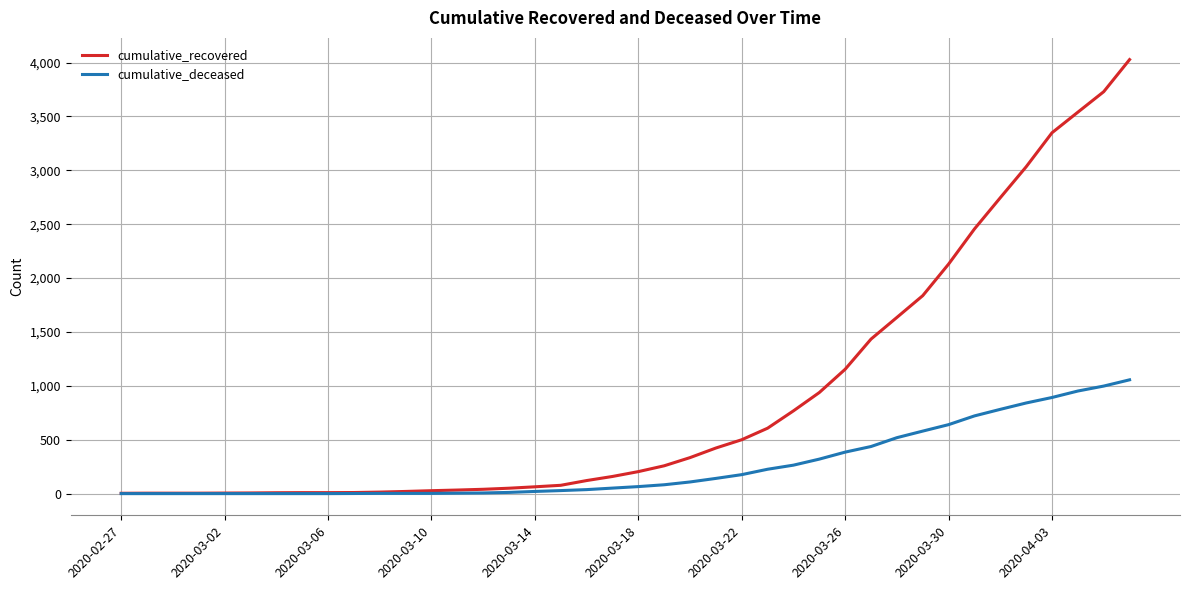

Rank the series by their maximum value, from lowest to highest.

cumulative_deceased, cumulative_recovered